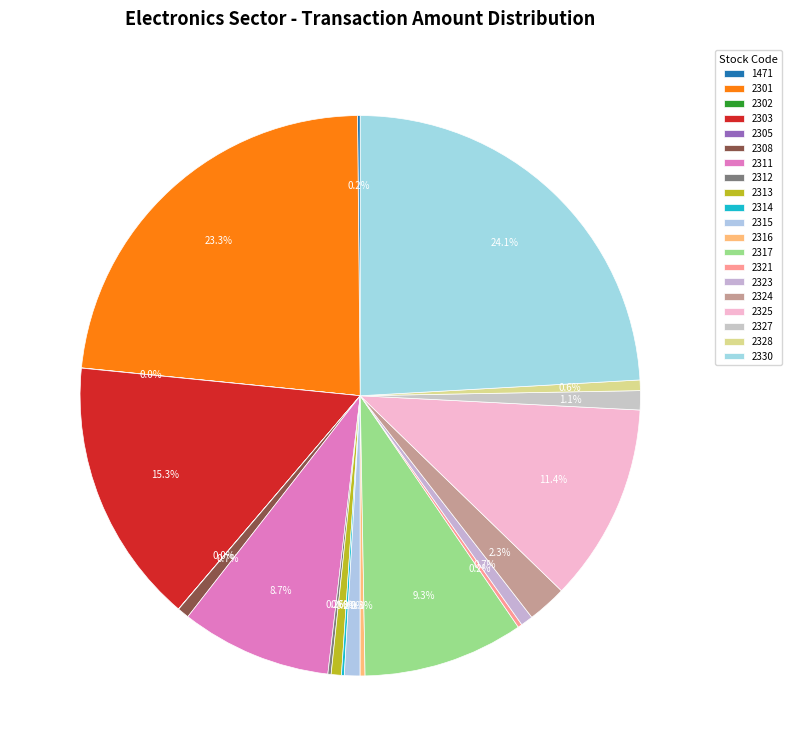

Does 2314 account for over 50% of the chart?

No